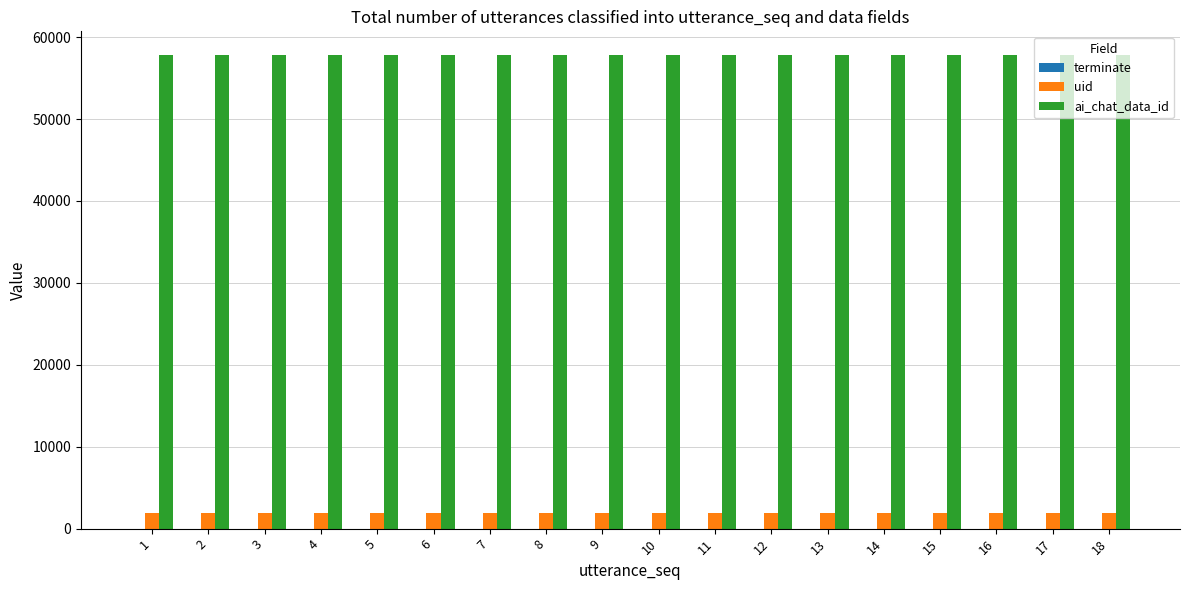

Is the value of ai_chat_data_id at 13 greater than the value of uid at 8?

Yes